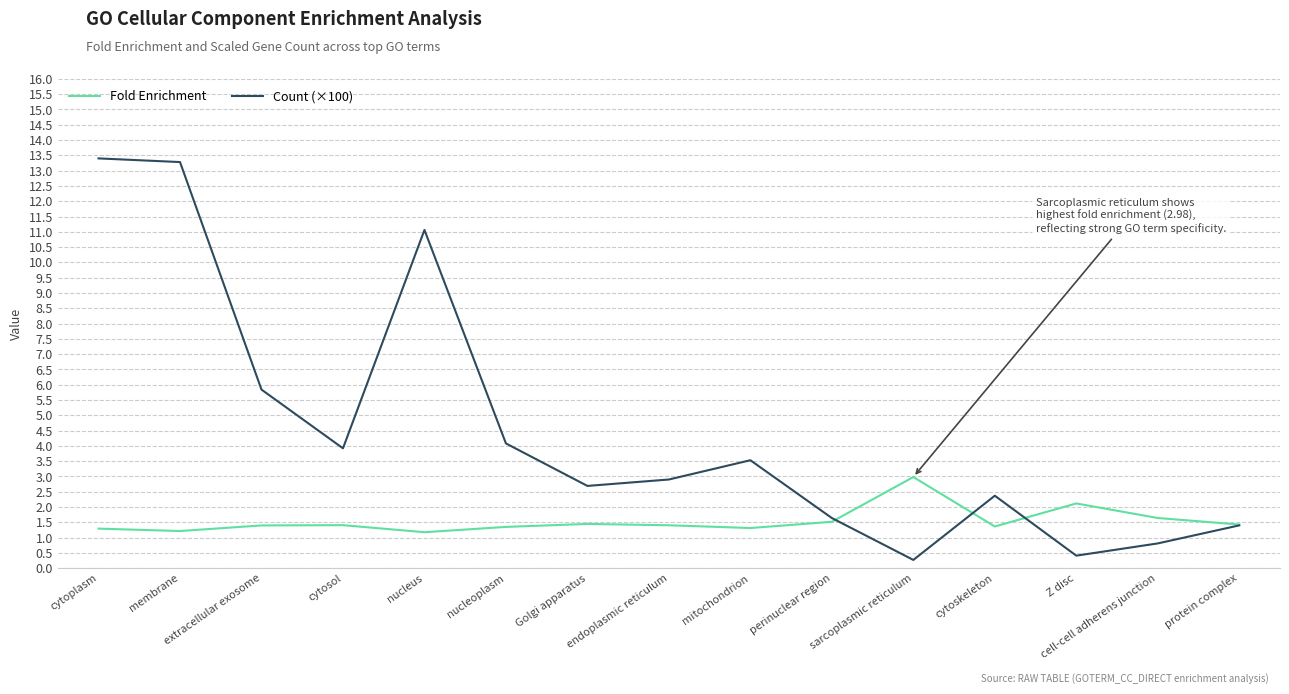

The value of Count (×100) at cytosol is 3.9. True or false?

True